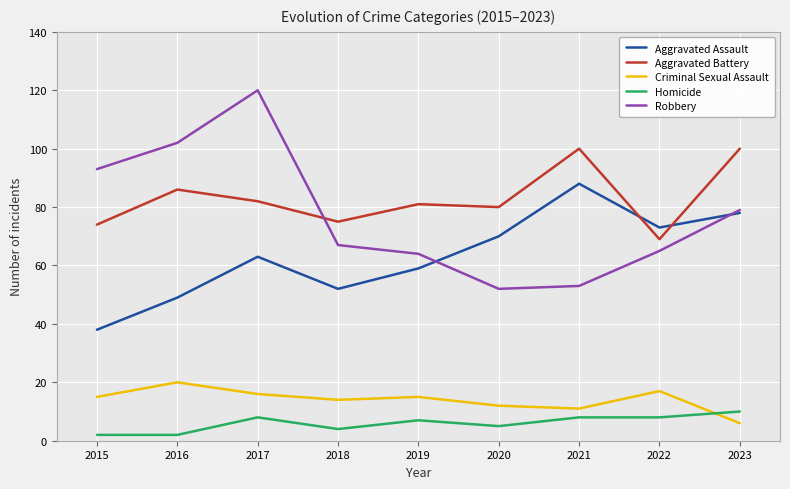

What is the sum of the Aggravated Assault values at 2022 and 2016?

122